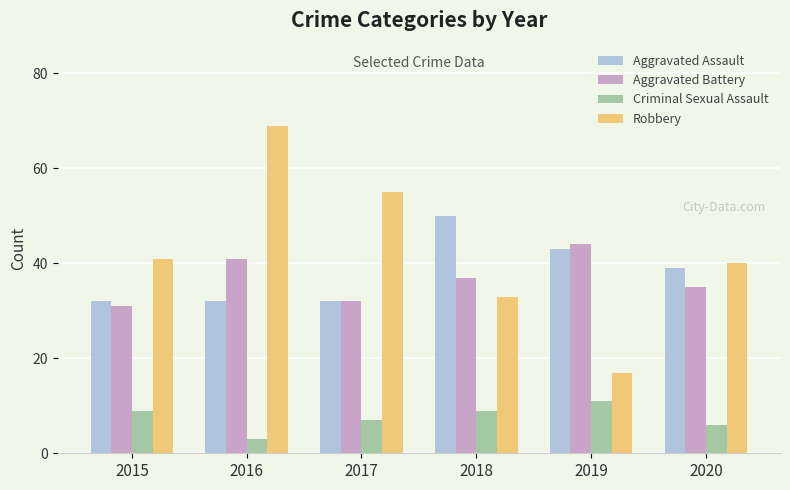

What is the highest value of the Robbery series?

69